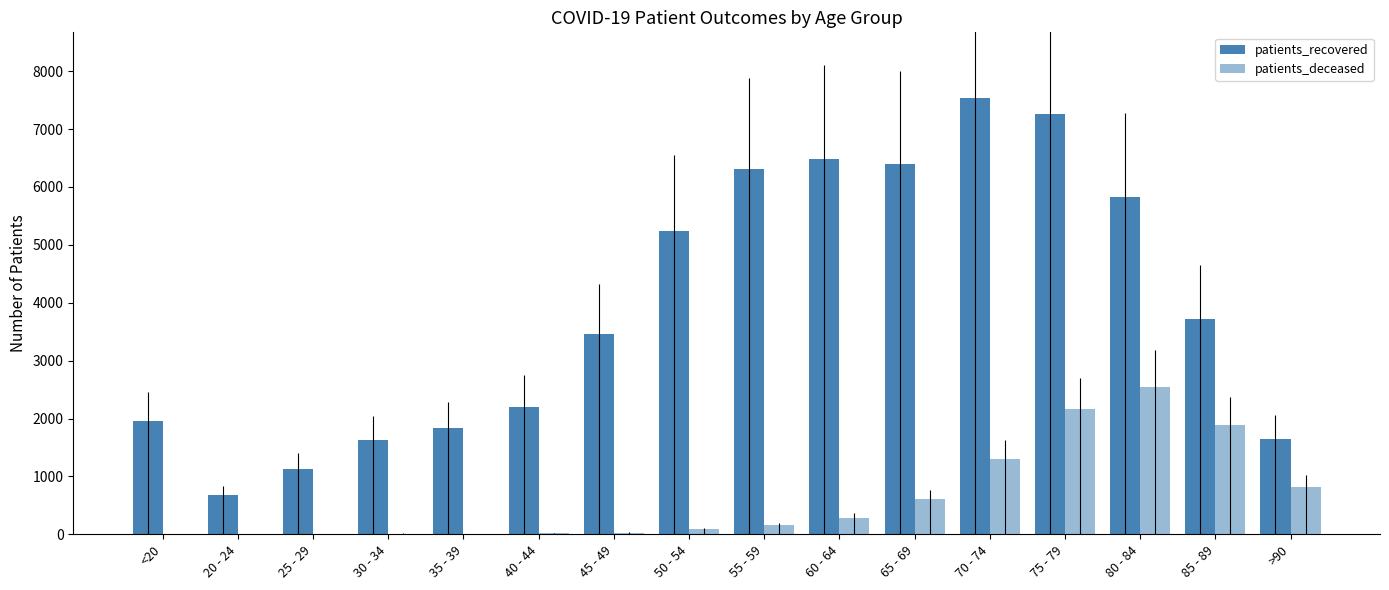

What is the difference between the highest and lowest values at 60 - 64?

6197